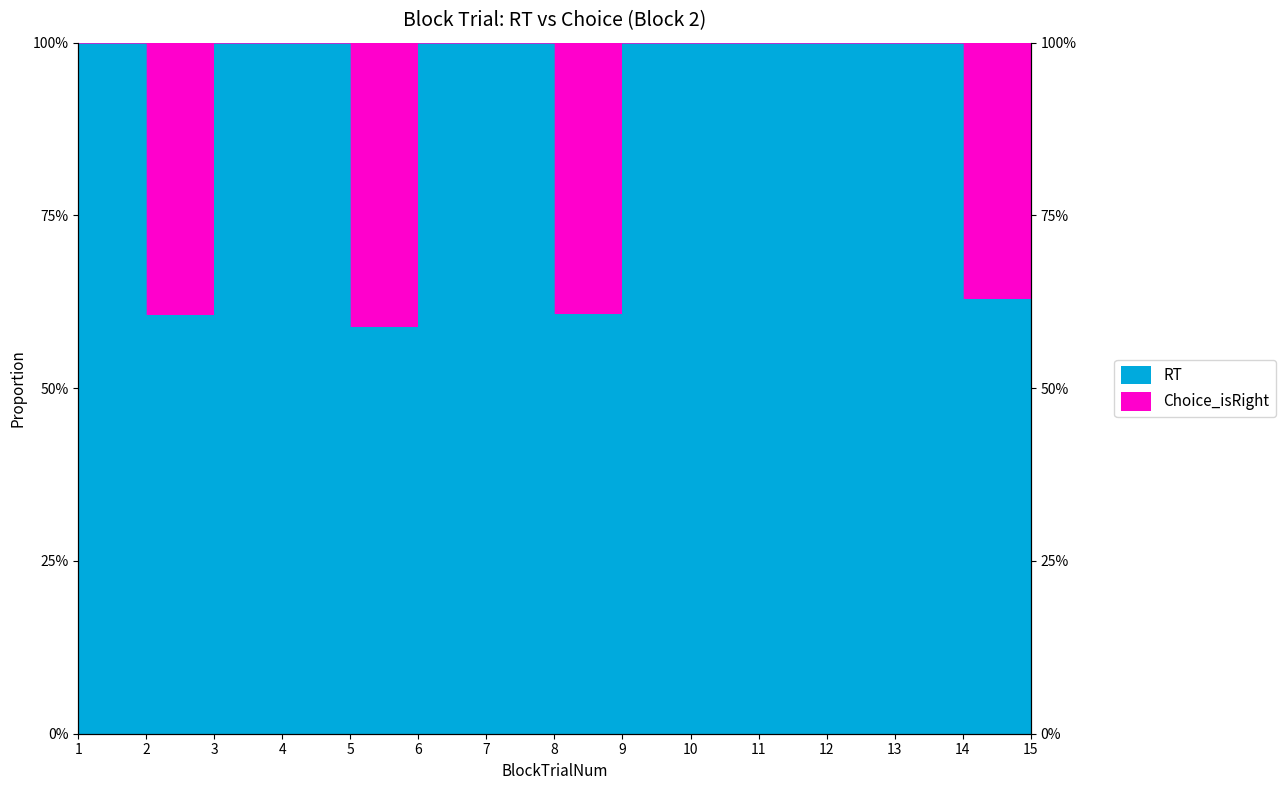

What is the minimum value shown in the chart?

0.6